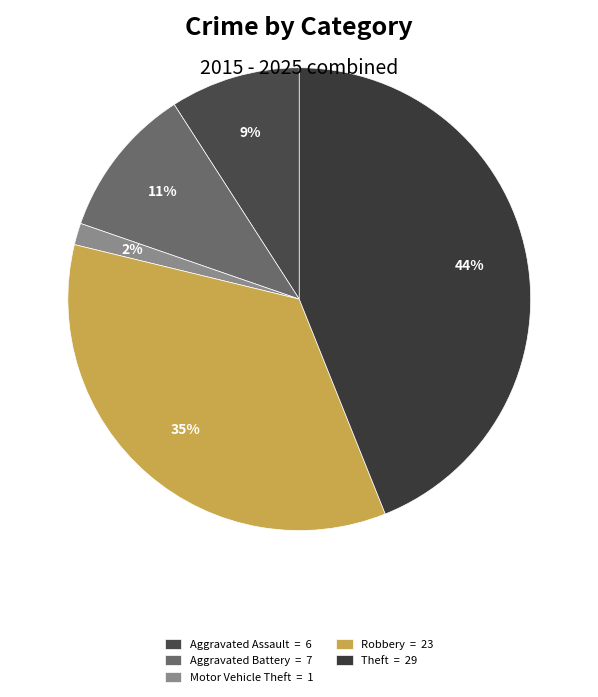

Which slice is the smallest?

Motor Vehicle Theft